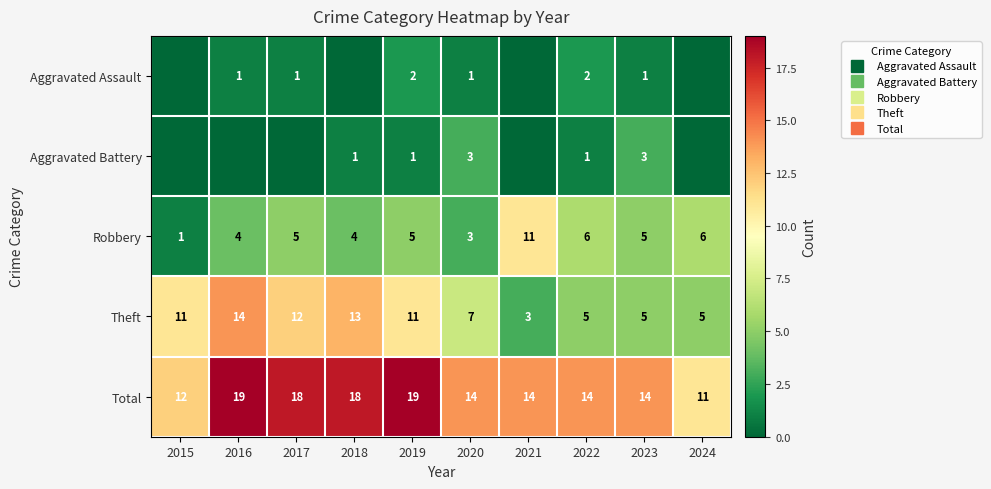

What is the sum of all Aggravated Battery values?

9